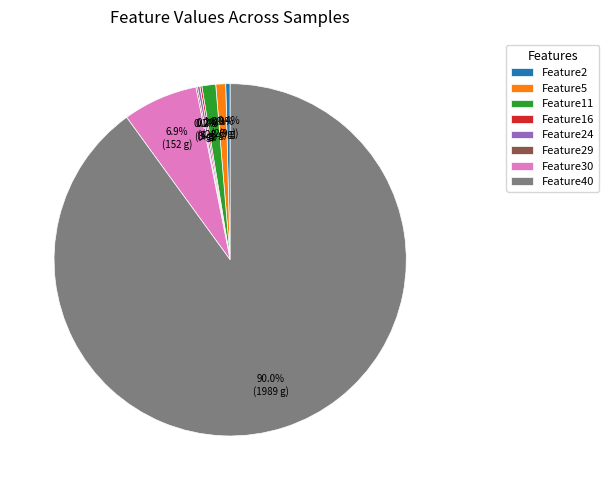

Does any single category account for the majority?

Yes